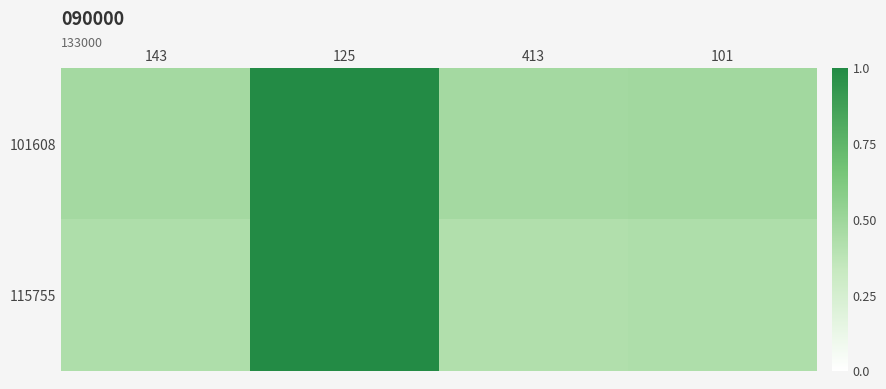

Rank the series at 125 from lowest to highest value.

101608, 115755